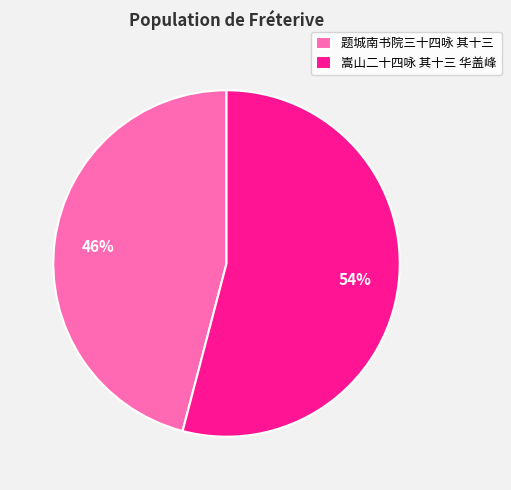

Rank the categories by value from lowest to highest.

题城南书院三十四咏 其十三, 嵩山二十四咏 其十三 华盖峰